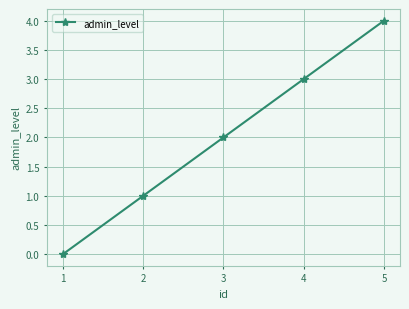

How many values are between 1 and 3?

3